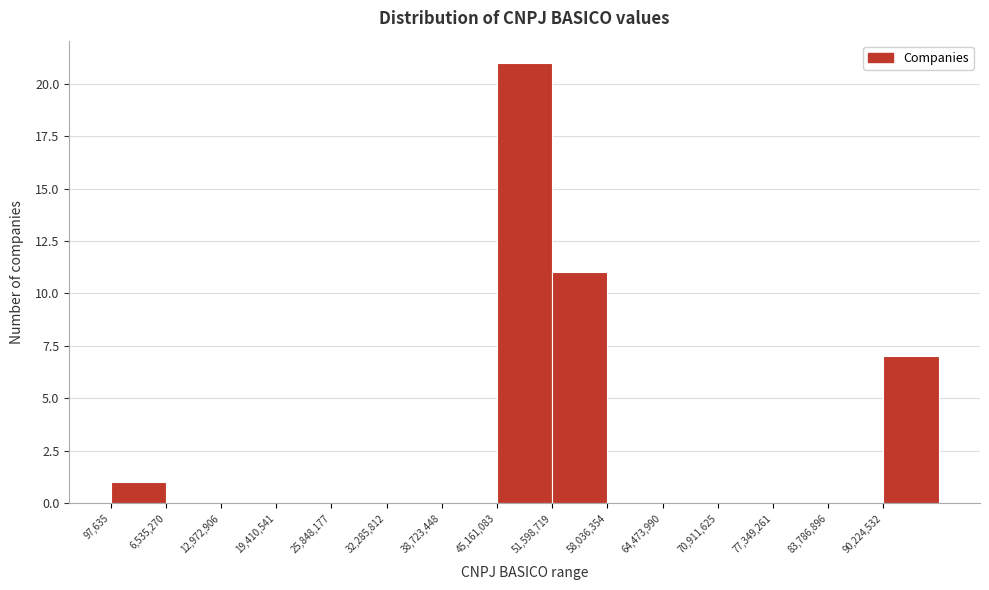

Which range on the x-axis has the tallest bar?

45000000 to 52000000